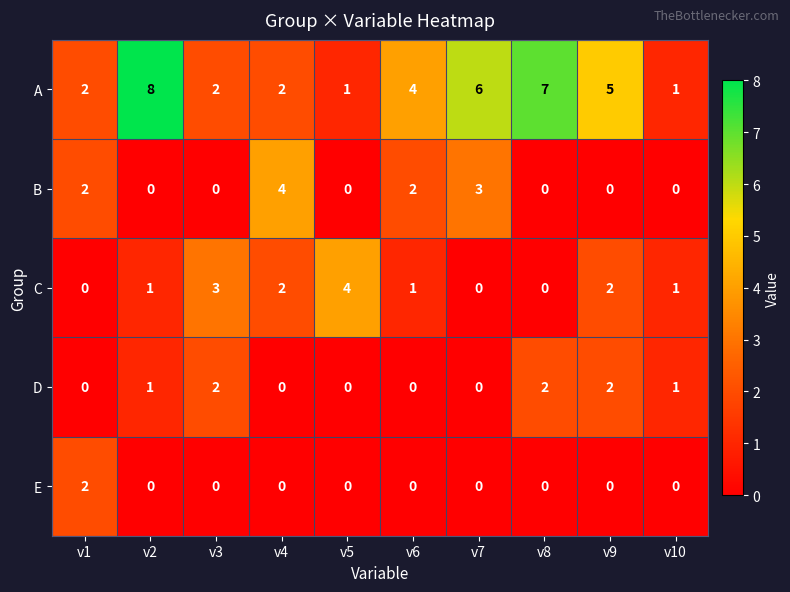

How many data points does each series have?

10